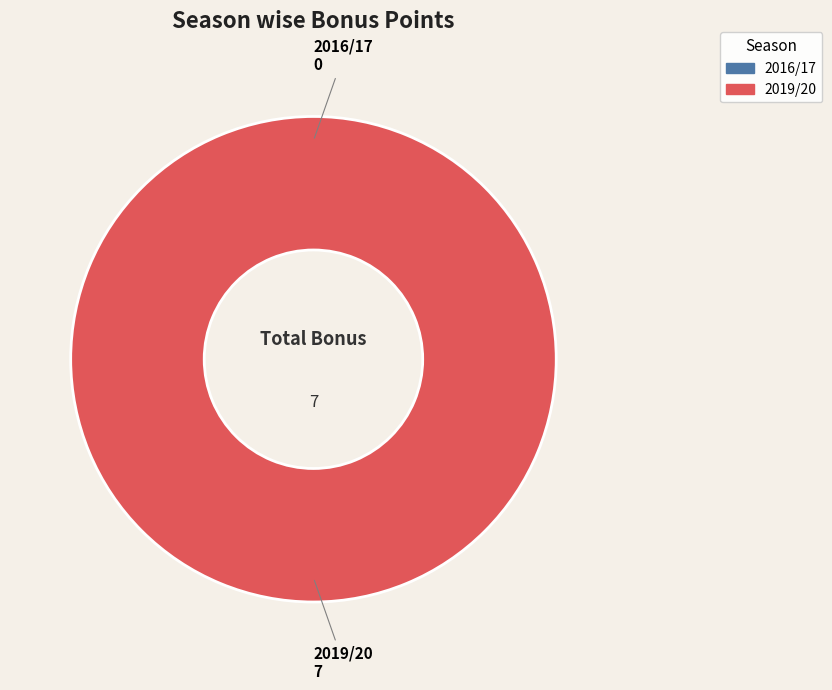

To the nearest percent, what is the difference between the 2019/20 and 2016/17 slice percentages?

100%